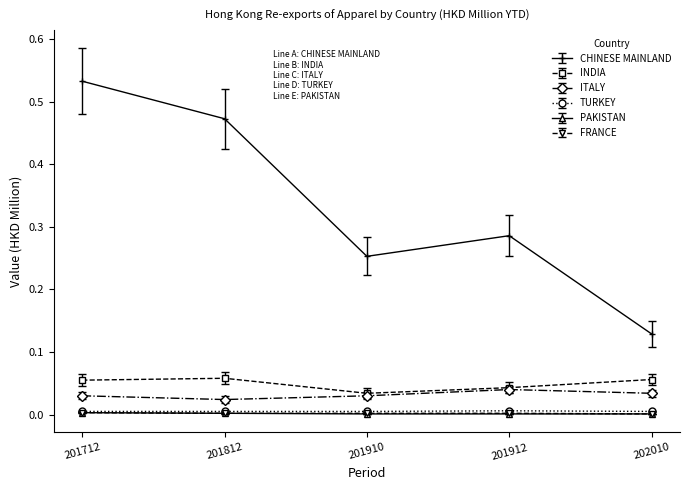

Which series has the largest total across all categories?

CHINESE MAINLAND